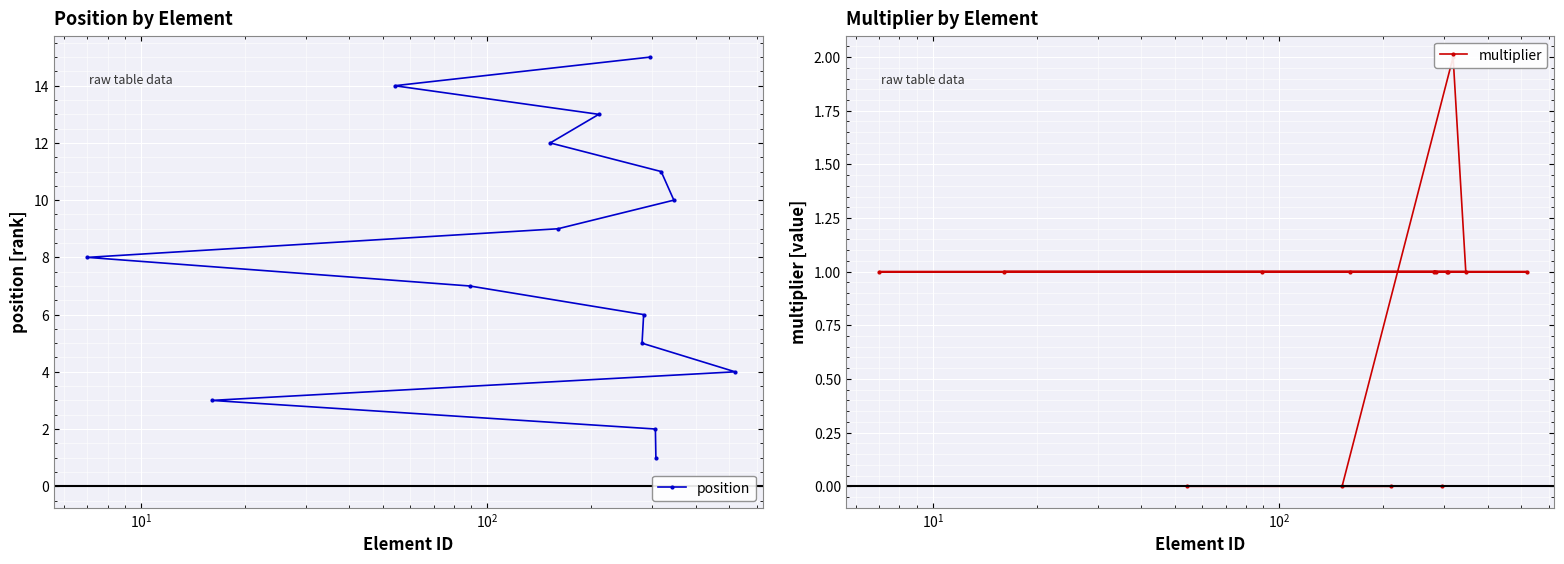

Count the multiplier values in the range 0 to 1.

14